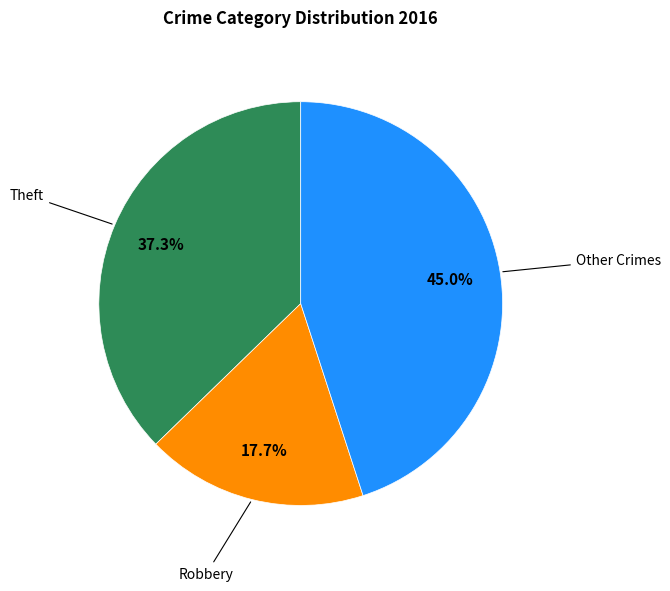

Is there a majority slice in this chart?

No